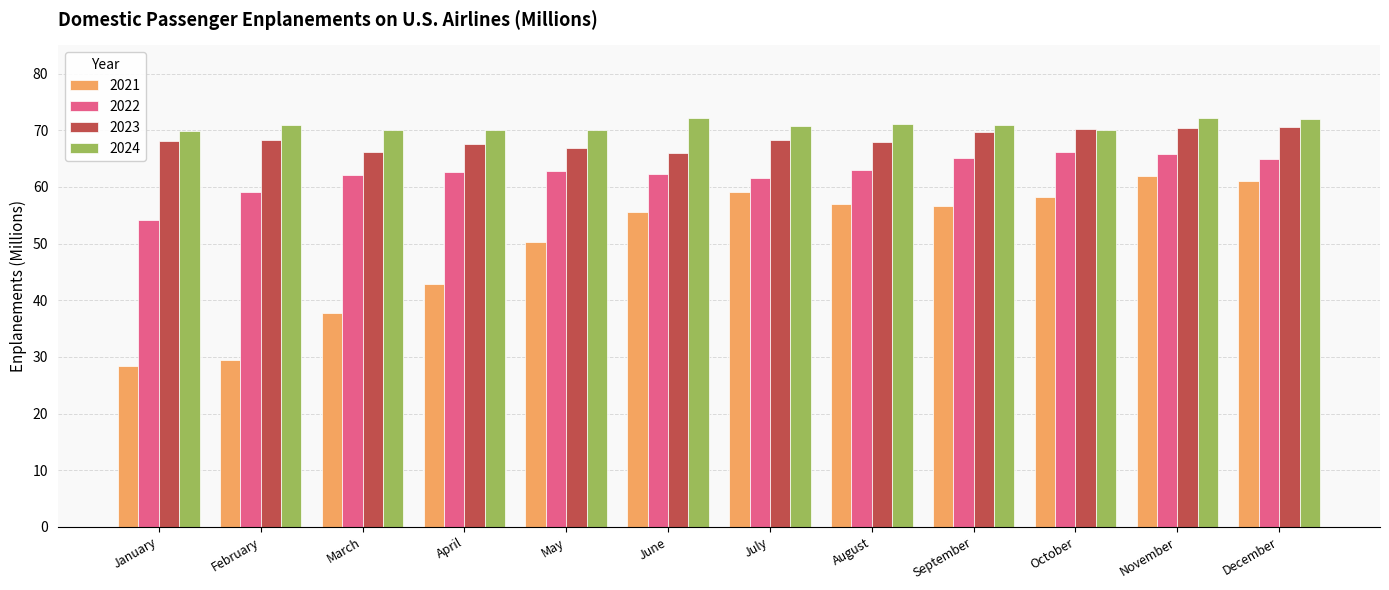

What is the total value across all series at March?

236.2